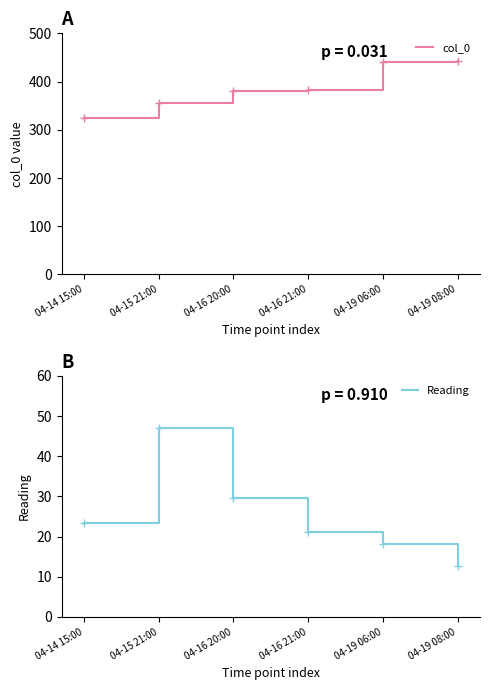

What is the label of the 5th point from the right?

04-15 21:00